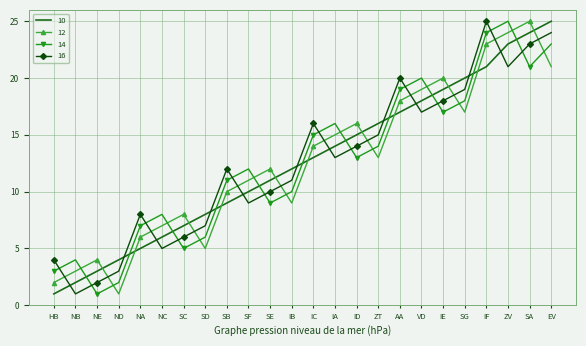

How many series are shown in this chart?

4